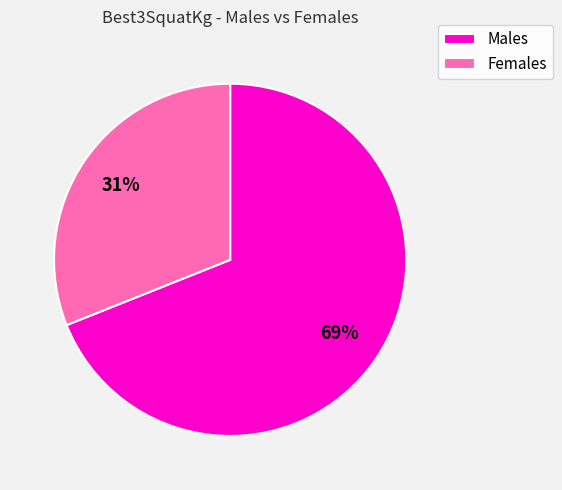

What is the largest slice in the pie chart?

Males